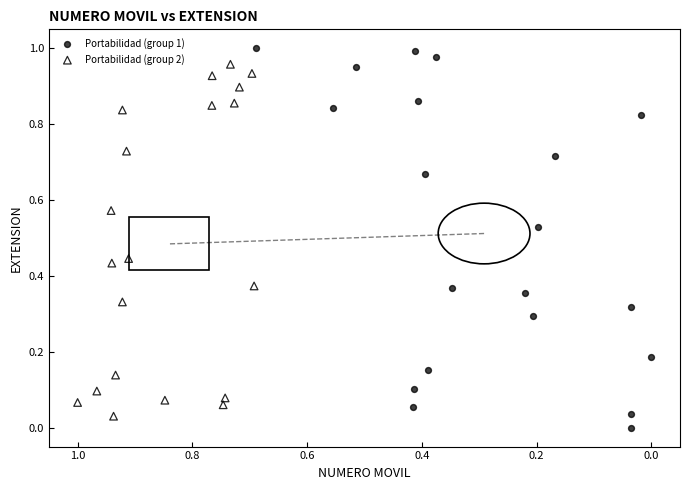

What are all the series names shown in the legend?

Portabilidad (group 1), Portabilidad (group 2)